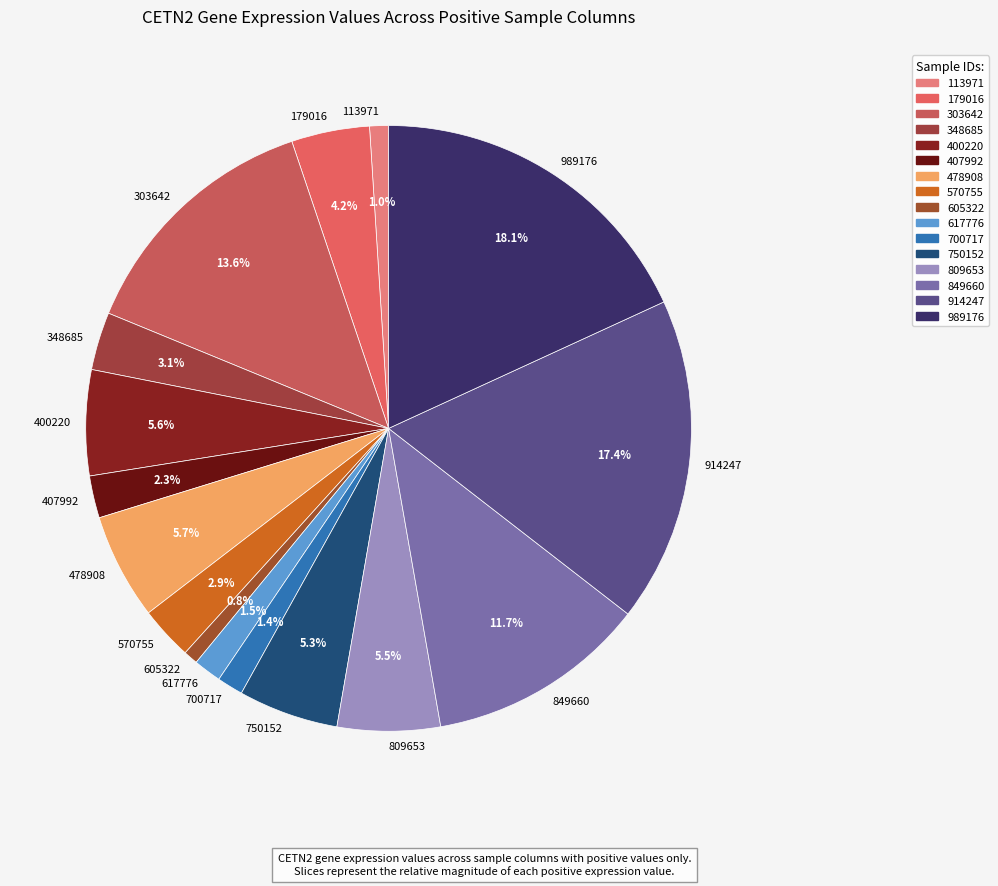

To the nearest percent, what is the difference between the 849660 and 303642 slice percentages?

2%